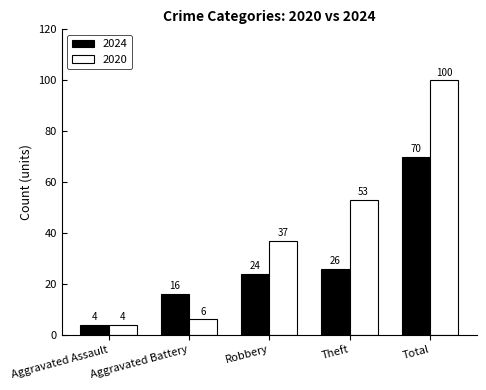

Rank the series at Robbery from highest to lowest value.

2020, 2024